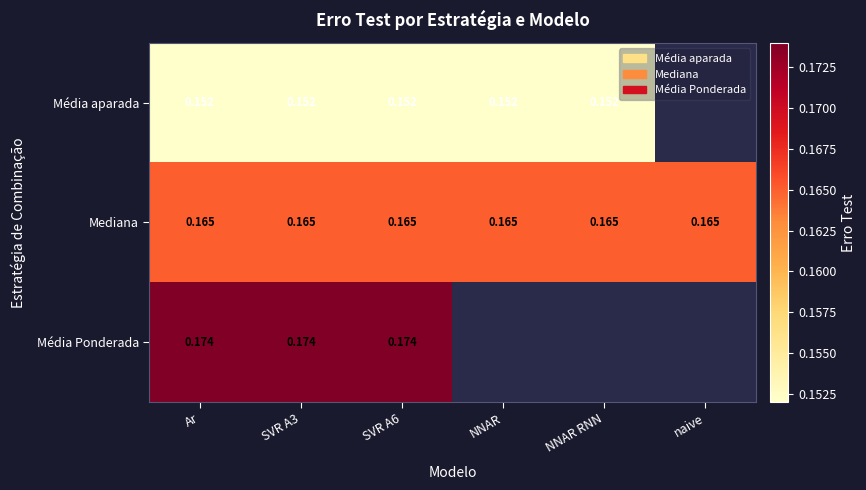

Is the value of Mediana at SVR A6 greater than the value of Média aparada at Ar?

Yes